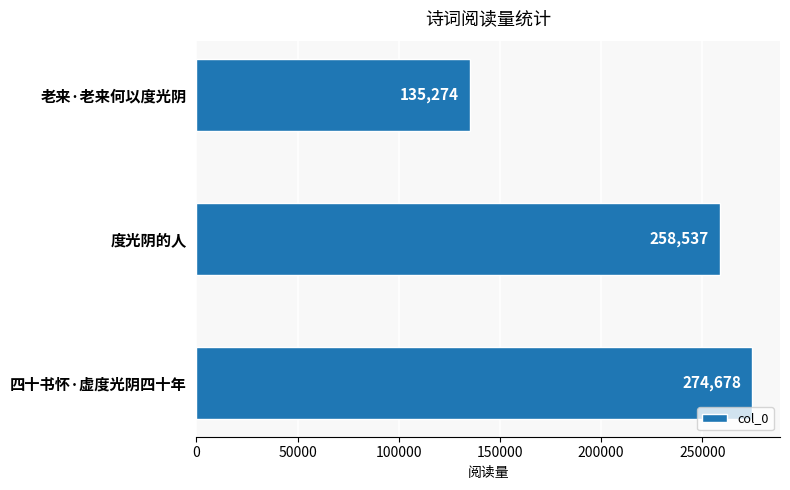

Which label corresponds to the smallest value in the chart?

老来·老来何以度光阴